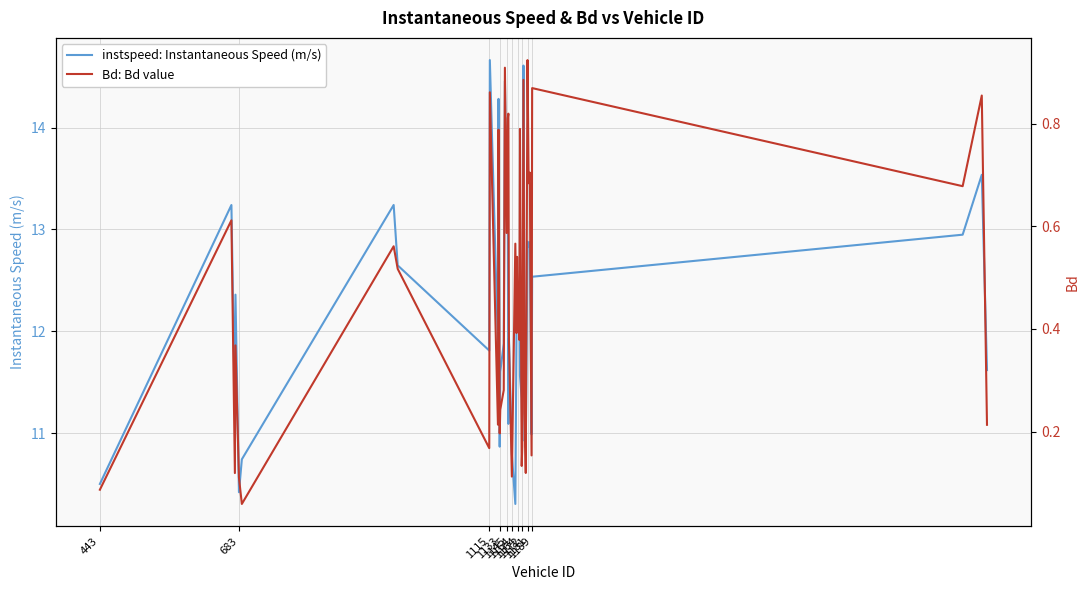

True or false: instspeed: Instantaneous Speed (m/s) and Bd: Bd value cross at least once.

False